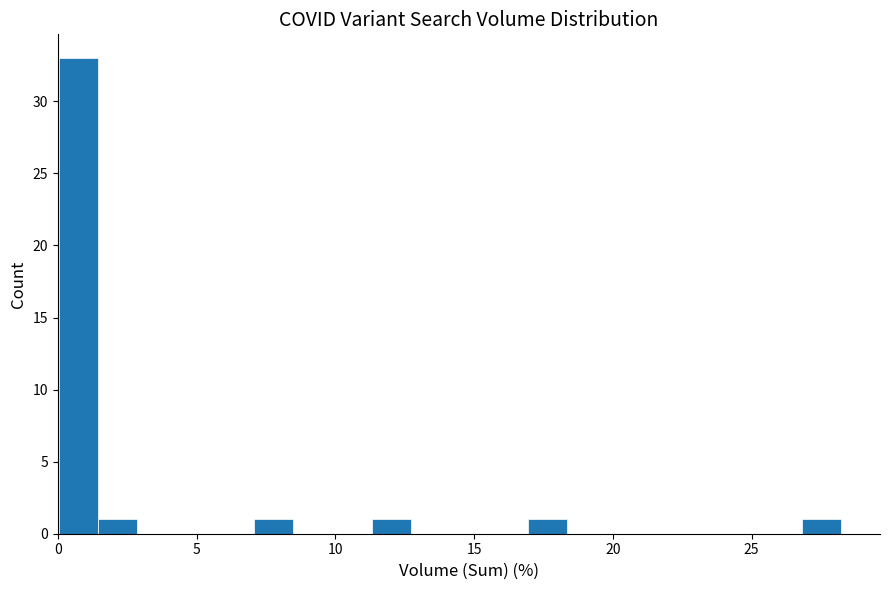

Read against the x-axis, roughly where is the centre of the tallest bar?

0.5